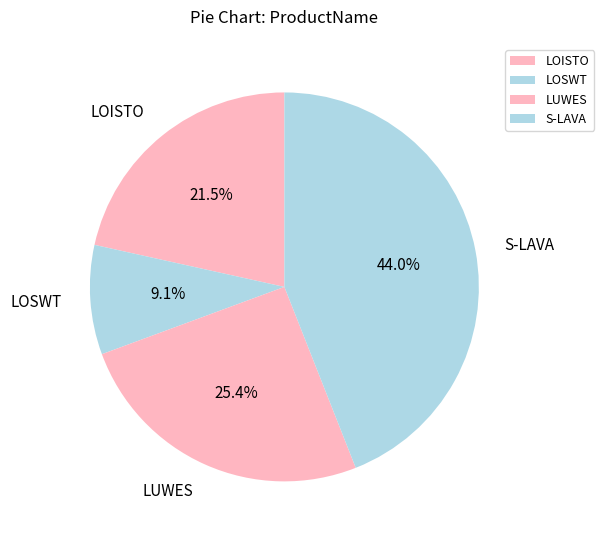

Combined, do S-LAVA and LOSWT account for over 50%?

Yes